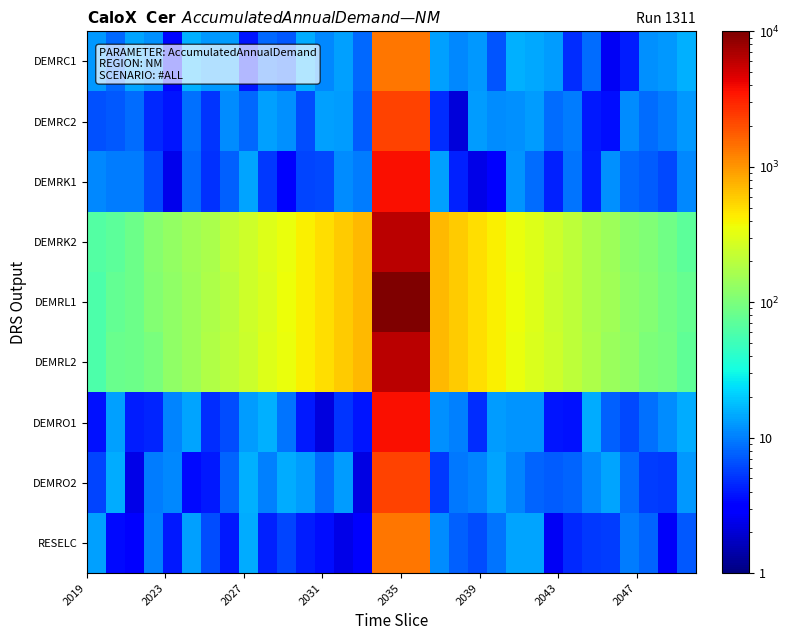

Which series has the largest range (max minus min)?

DEMRL1